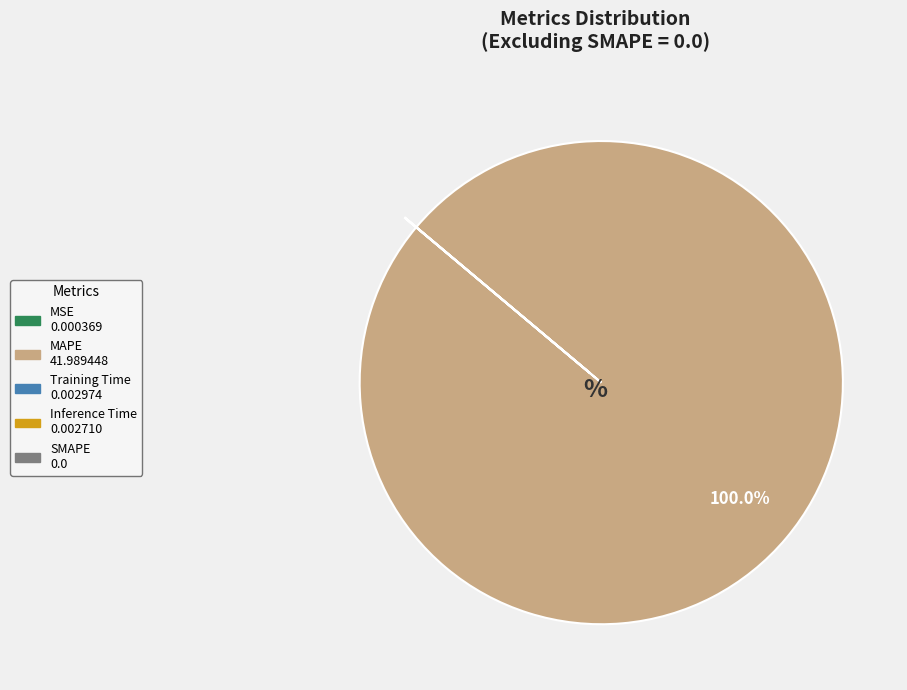

Is there any slice that represents more than half of the pie?

Yes